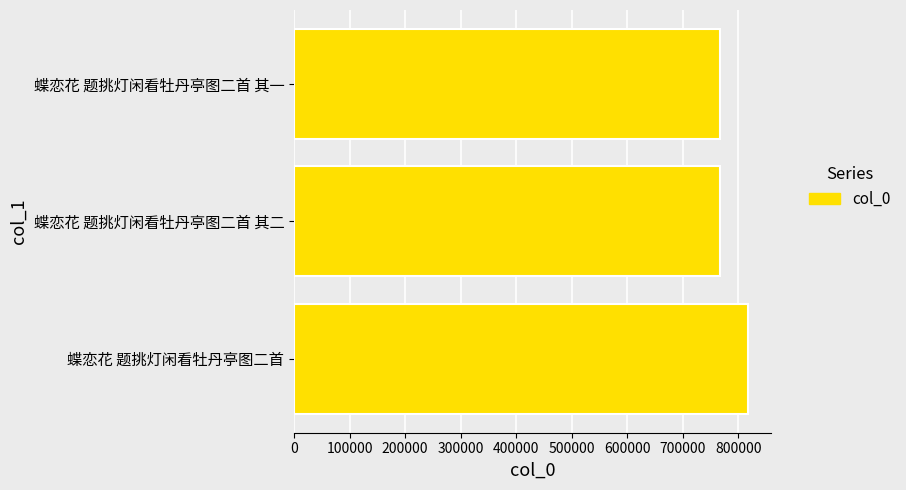

What is the average value?

782919